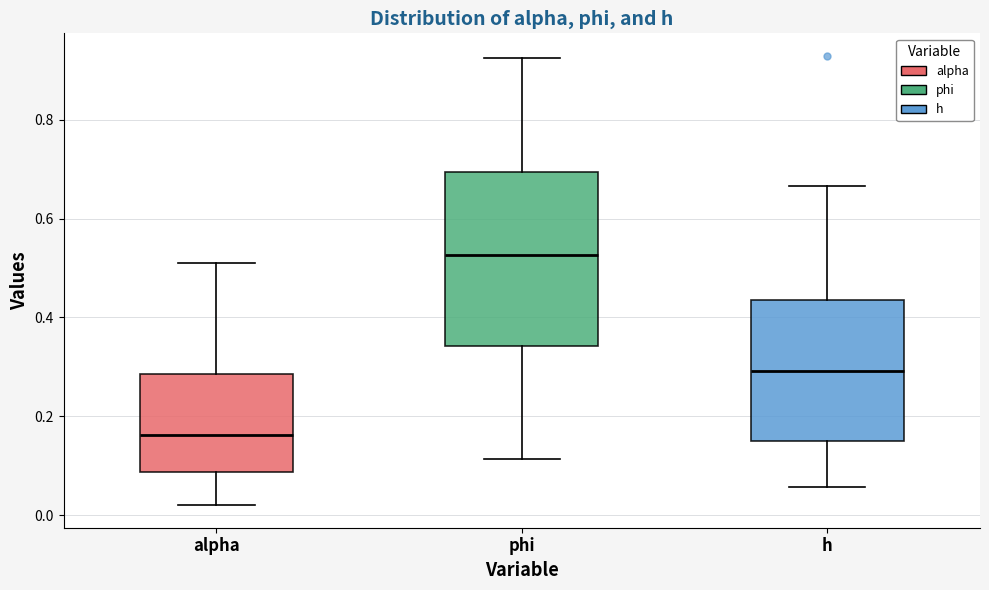

Where does the median line of the box for alpha sit on the y-axis? The values are not printed on the chart, so give them approximately, as read against the axis.

0.16